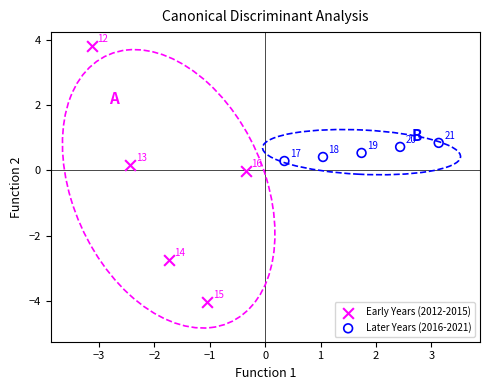

Which series contains the lowest Y value?

Early Years (2012-2015)